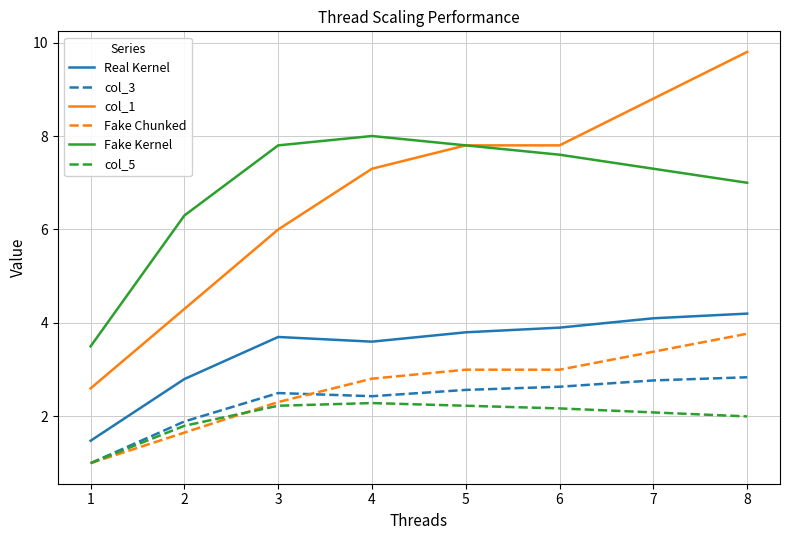

At which label is Real Kernel closest to 2?

1